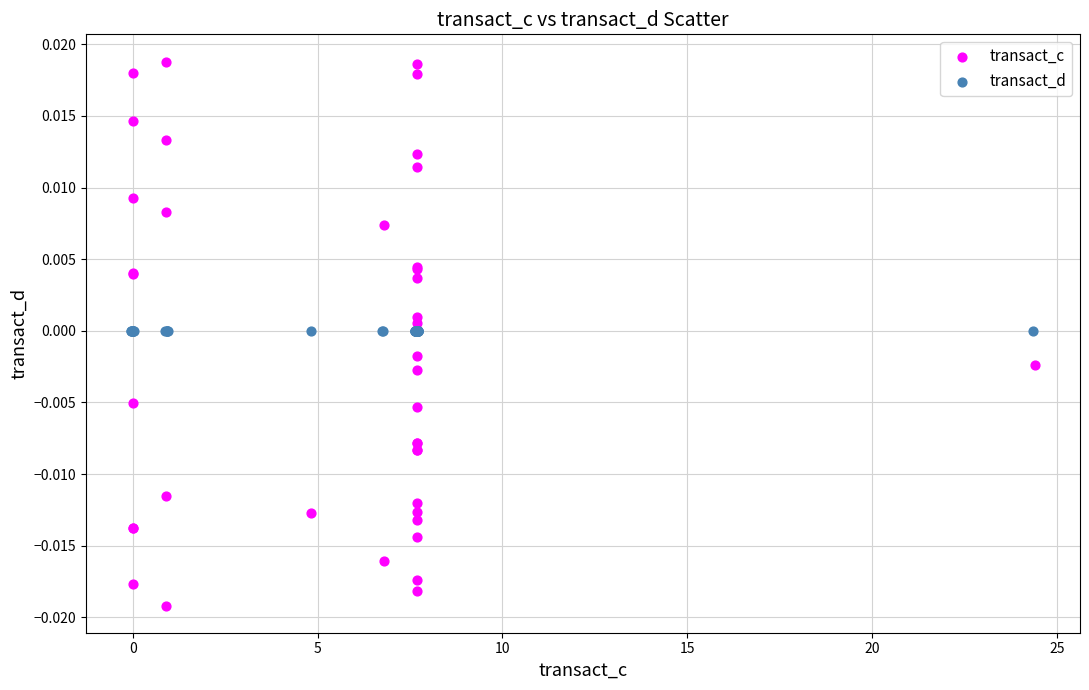

Which series contains the lowest Y value?

transact_c